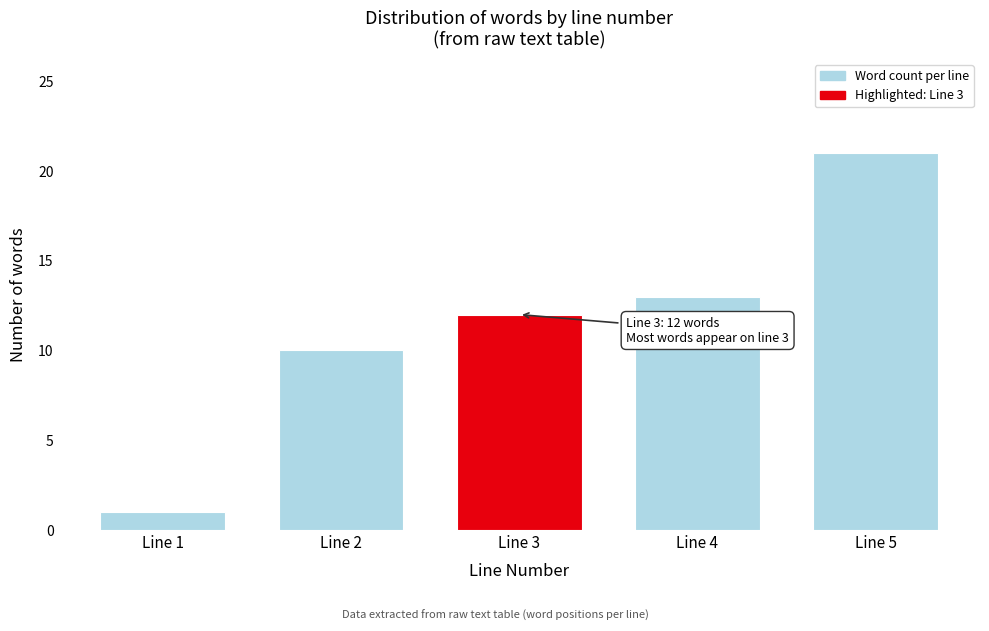

Reading right to left, list all the values displayed in this chart.

21	13	12	10	1